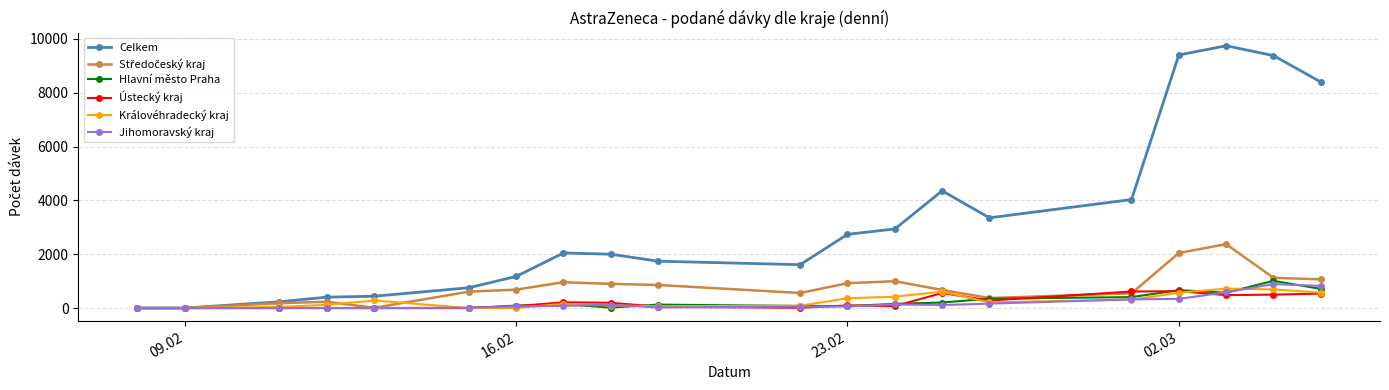

Which series has the largest range (max minus min)?

Celkem